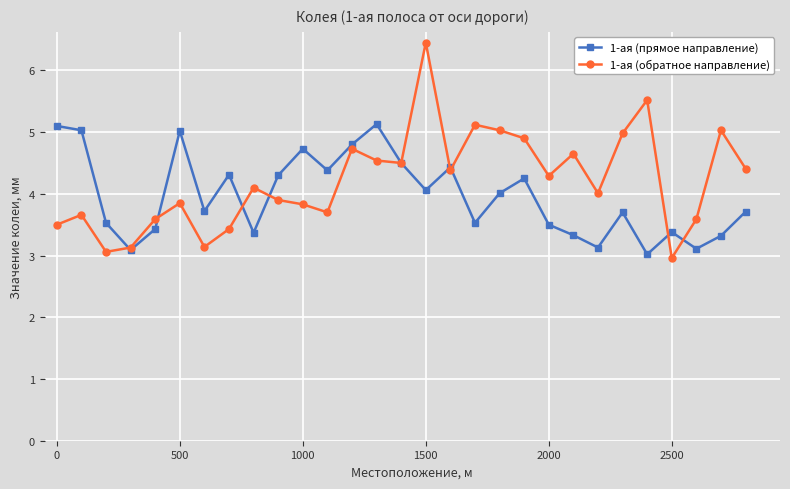

List the series in order of their peak value, lowest first.

1-ая (прямое направление), 1-ая (обратное направление)